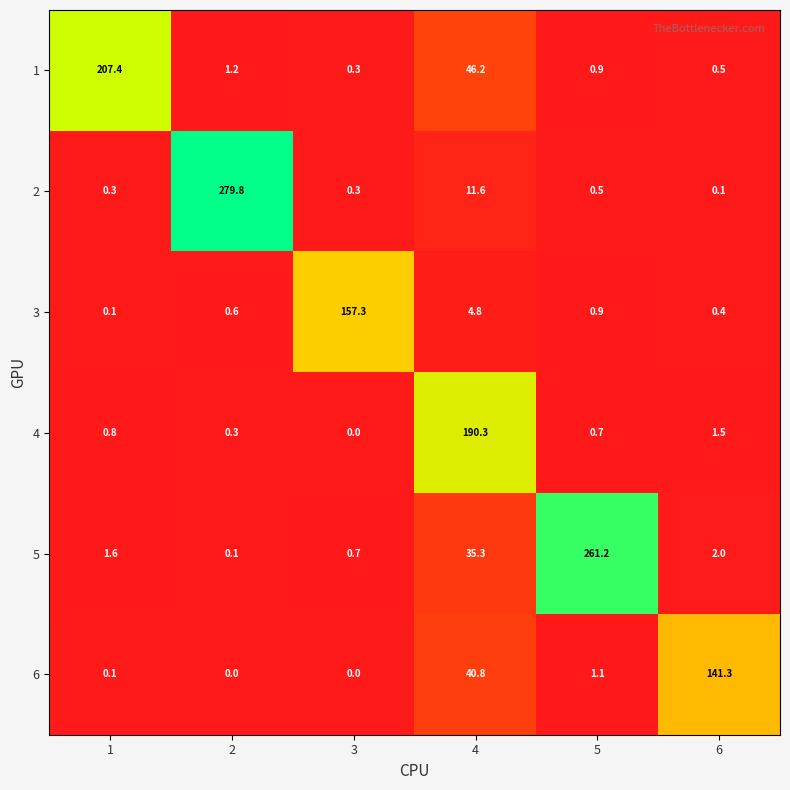

What is the highest value of the 3 series?

157.3